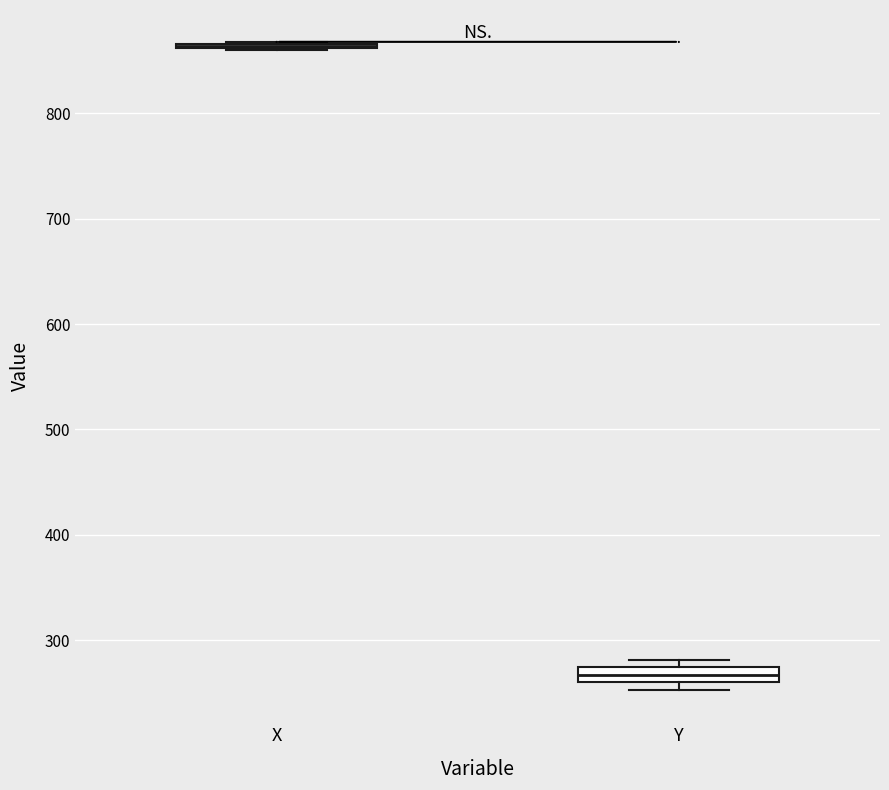

Where is the lower edge of the box for Y on the y-axis? The values are not printed on the chart, so give them approximately, as read against the axis.

260